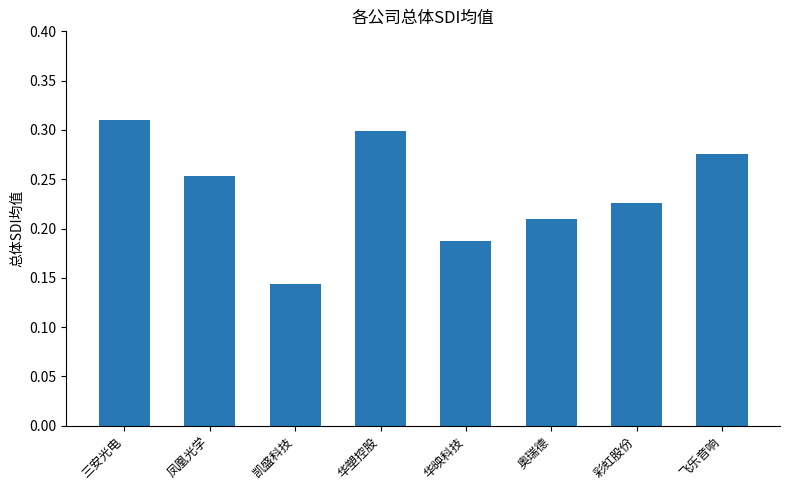

Rank the categories by value from highest to lowest.

三安光电, 华塑控股, 飞乐音响, 凤凰光学, 彩虹股份, 奥瑞德, 华映科技, 凯盛科技